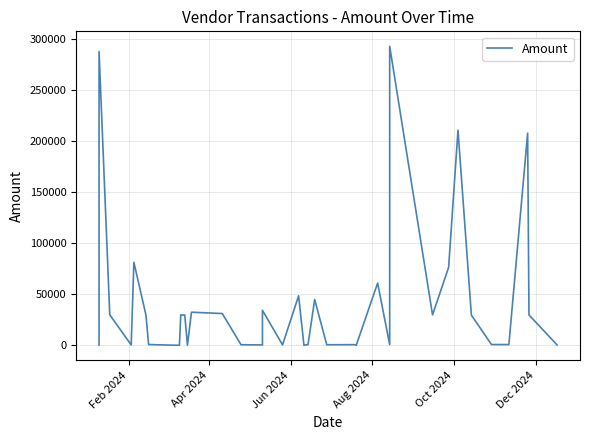

What is the difference between the second highest and minimum values?

287339.5